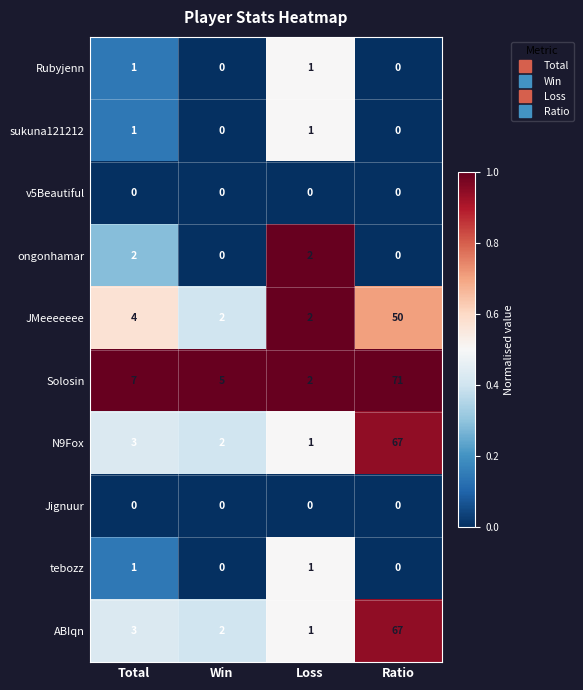

What is the sum of the ABIqn values at Win and Ratio?

69